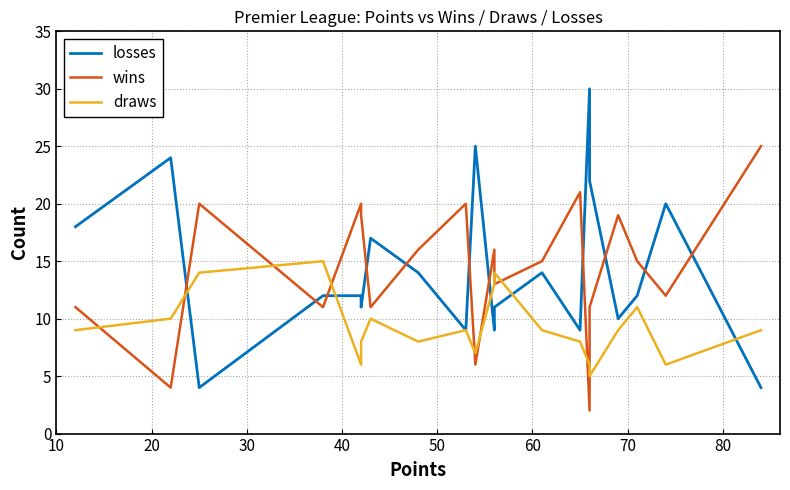

True or false: losses and draws cross at least once.

True